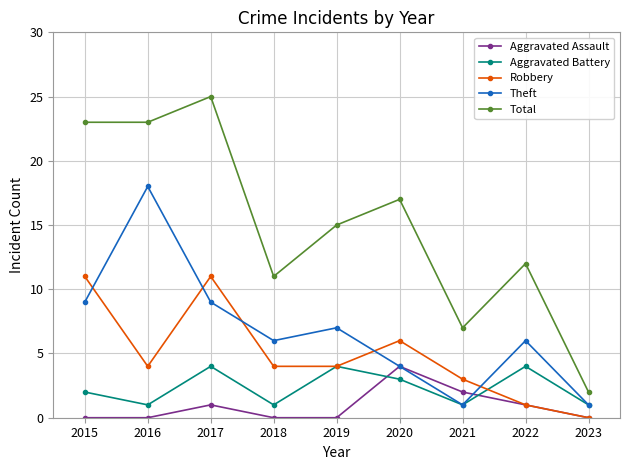

How many lines are shown in the chart?

5